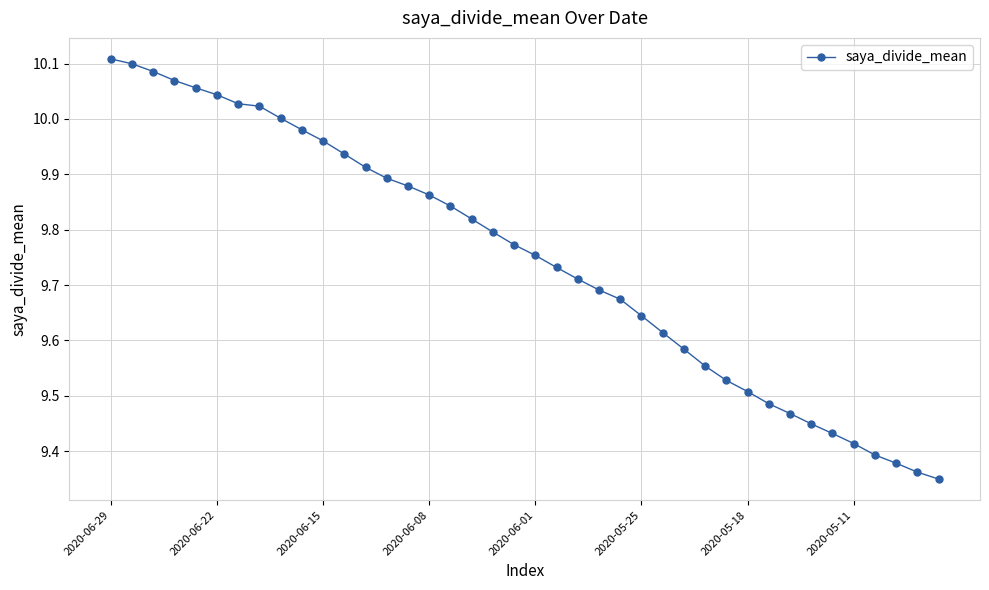

What is the sum of all values?

389.9